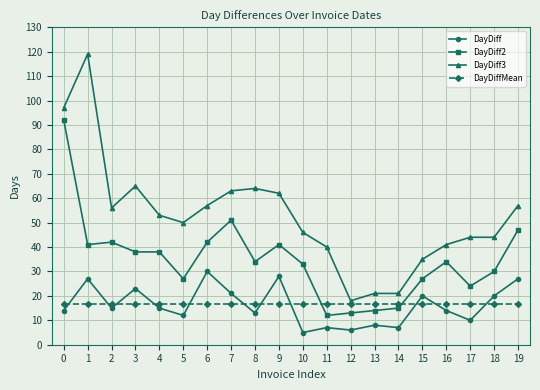

Rank the series at 5 from highest to lowest value.

DayDiff3, DayDiff2, DayDiffMean, DayDiff